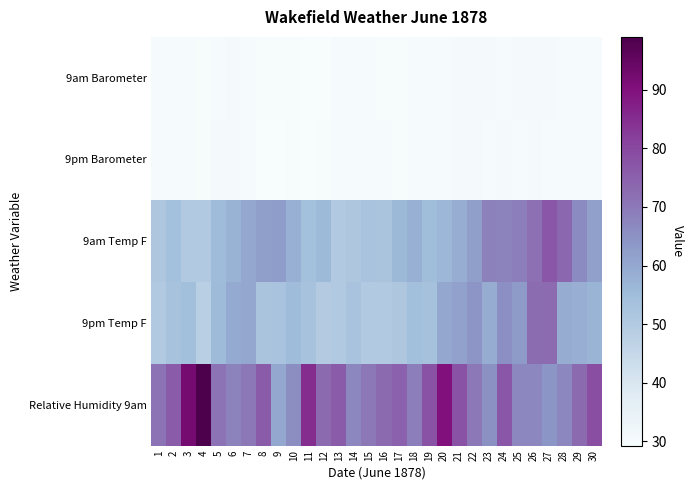

Which series has the largest range (max minus min)?

Relative Humidity 9am